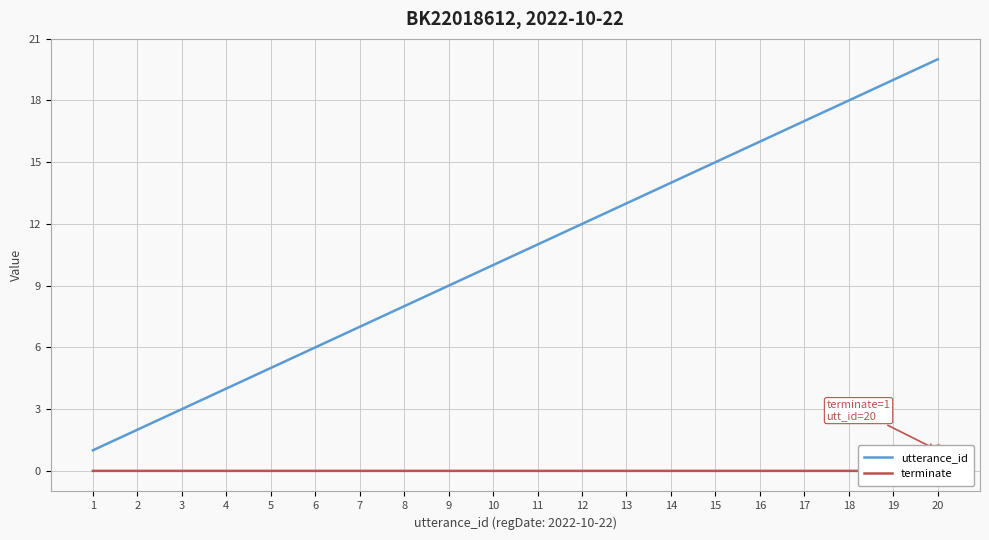

Is the value of terminate at 5 greater than the value of utterance_id at 7?

No